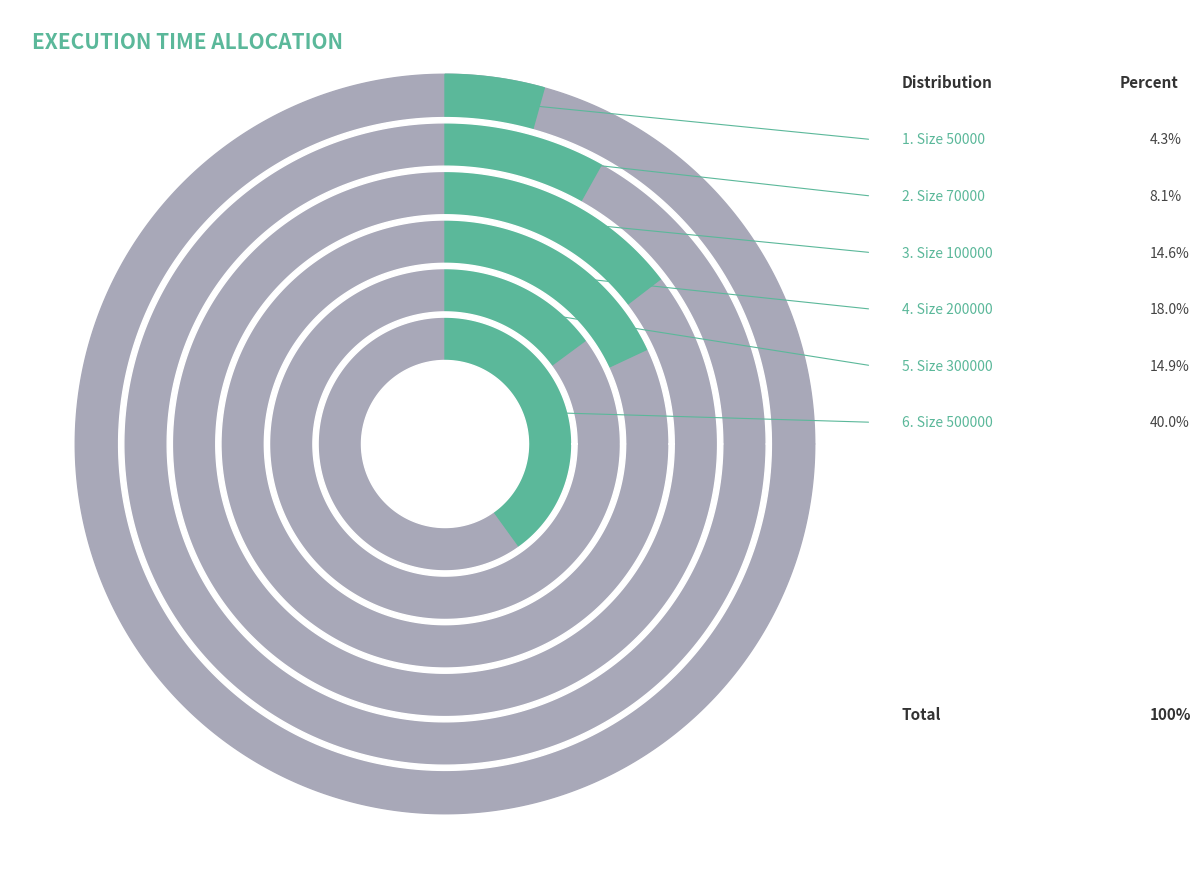

Is 200000 the majority of the pie?

No